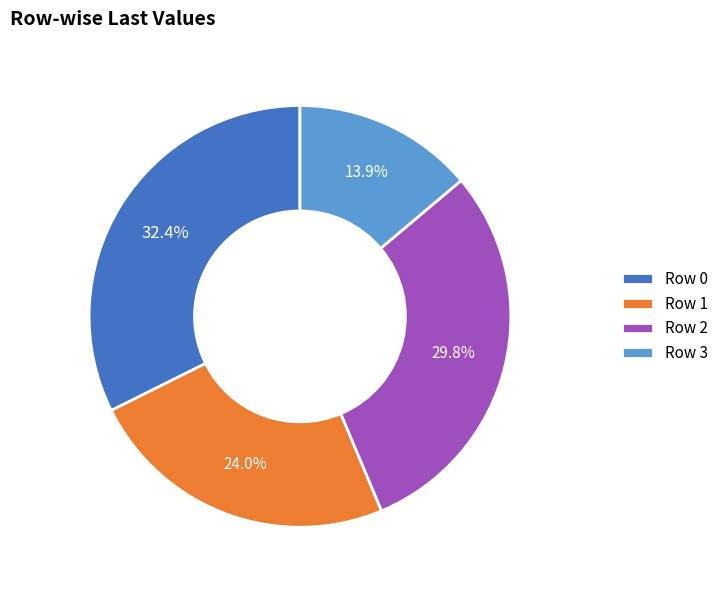

To the nearest percent, what percentage of the pie is Row 2?

30%